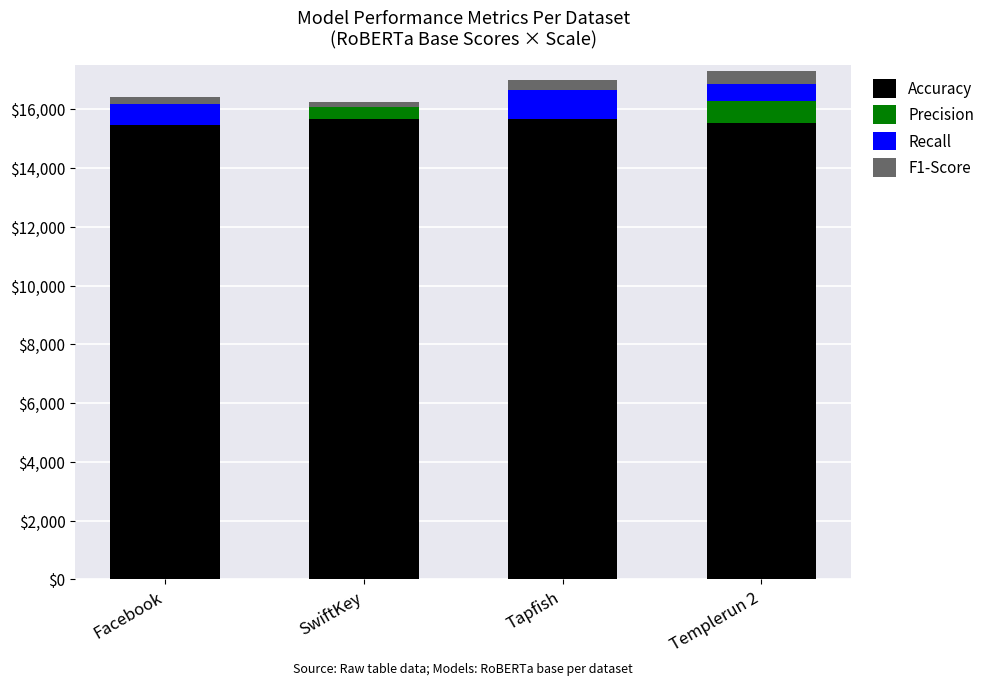

At Templerun 2, list the series in order from largest to smallest.

Accuracy, Precision, Recall, F1-Score